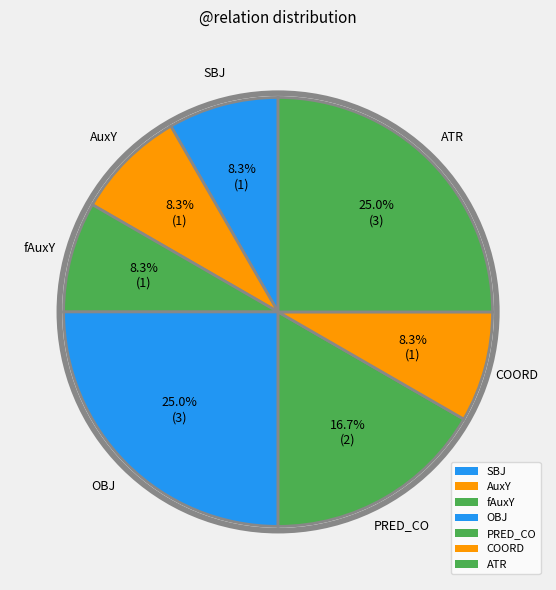

Count the number of slices in the pie.

7